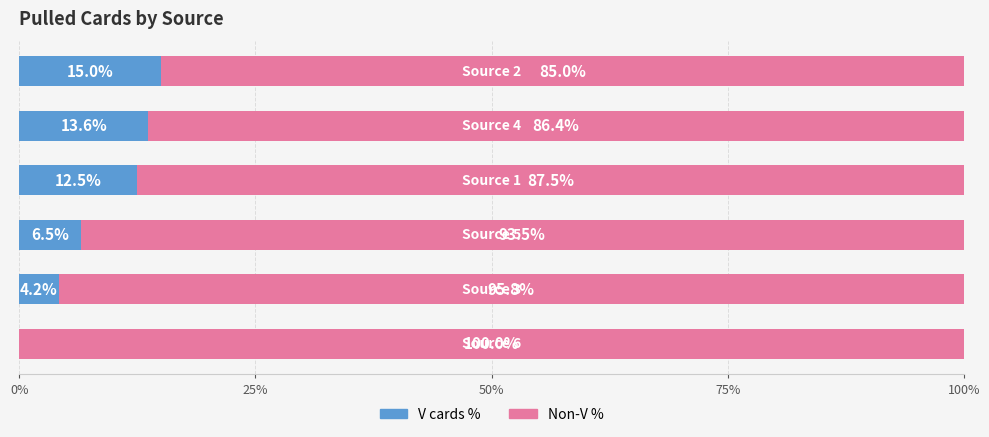

What is the sum of all V cards % values?

51.8